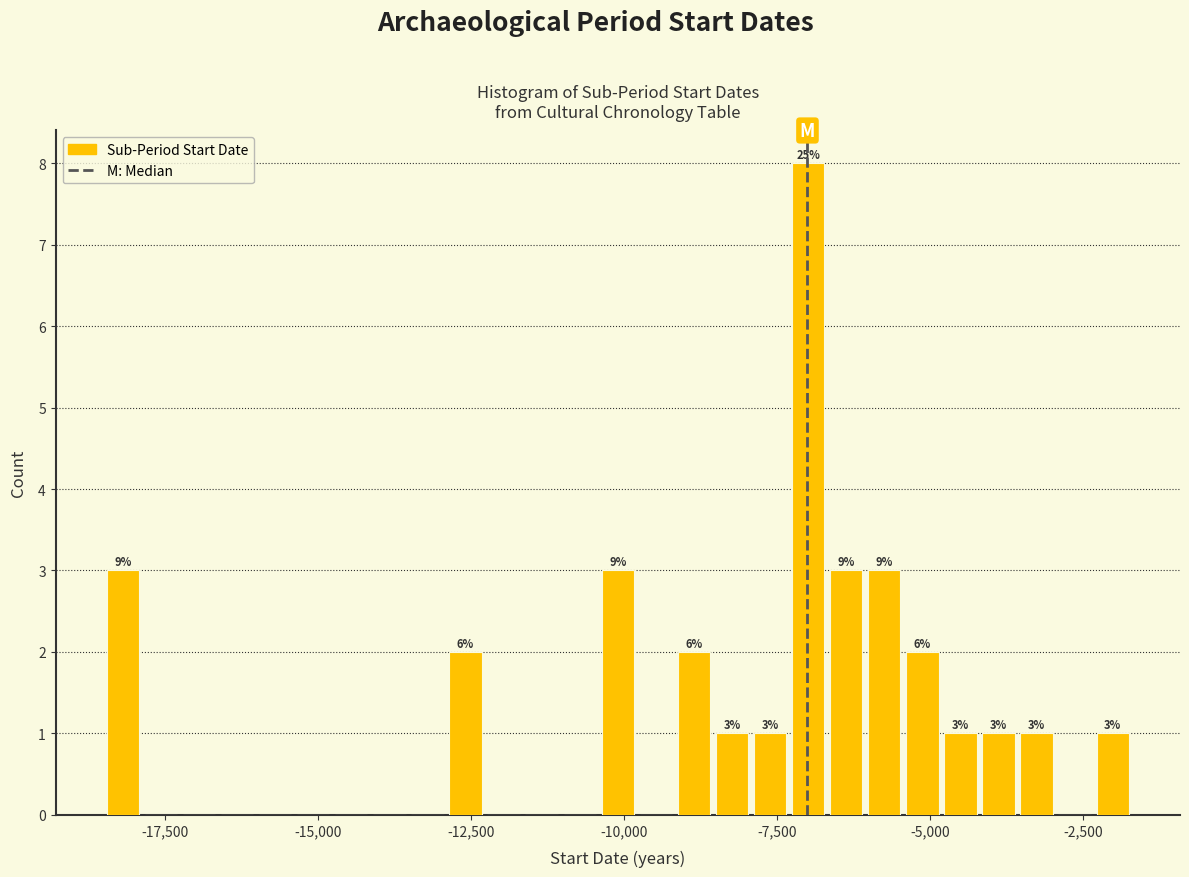

Around what value on the x-axis is the tallest bar? Give the approximate position of its centre, as read against the axis.

-7000